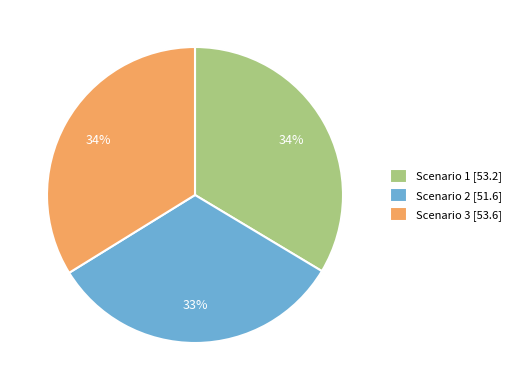

The Scenario 1 slice represents 44% of the pie. True or false?

False